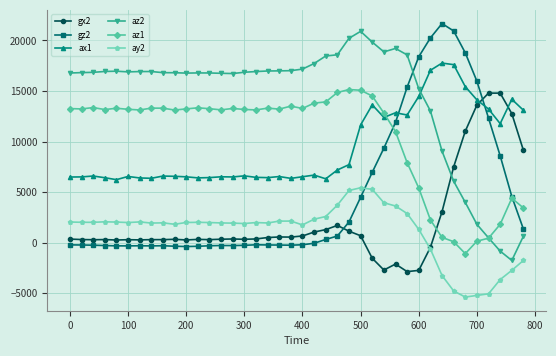

List the series in order of their peak value, lowest first.

ay2, gx2, az1, ax1, az2, gz2